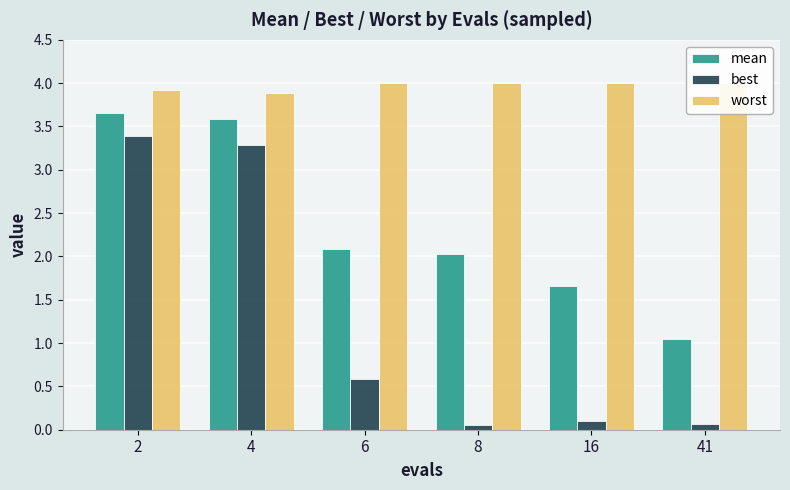

The worst series shows 2.5 at 4. True or false?

False